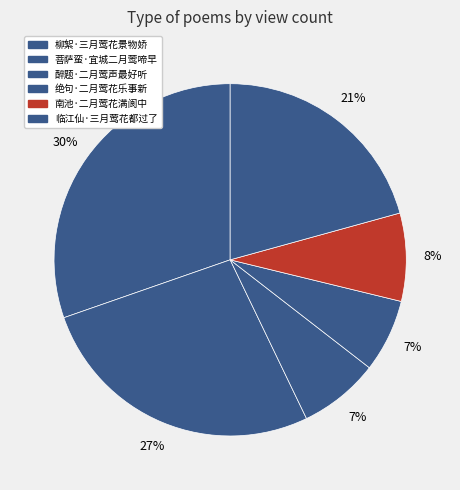

Count the number of slices in the pie.

6